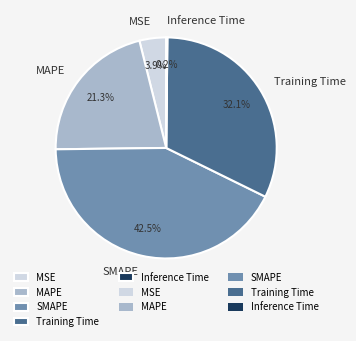

What percentage do MAPE and Training Time together represent?

53.4%